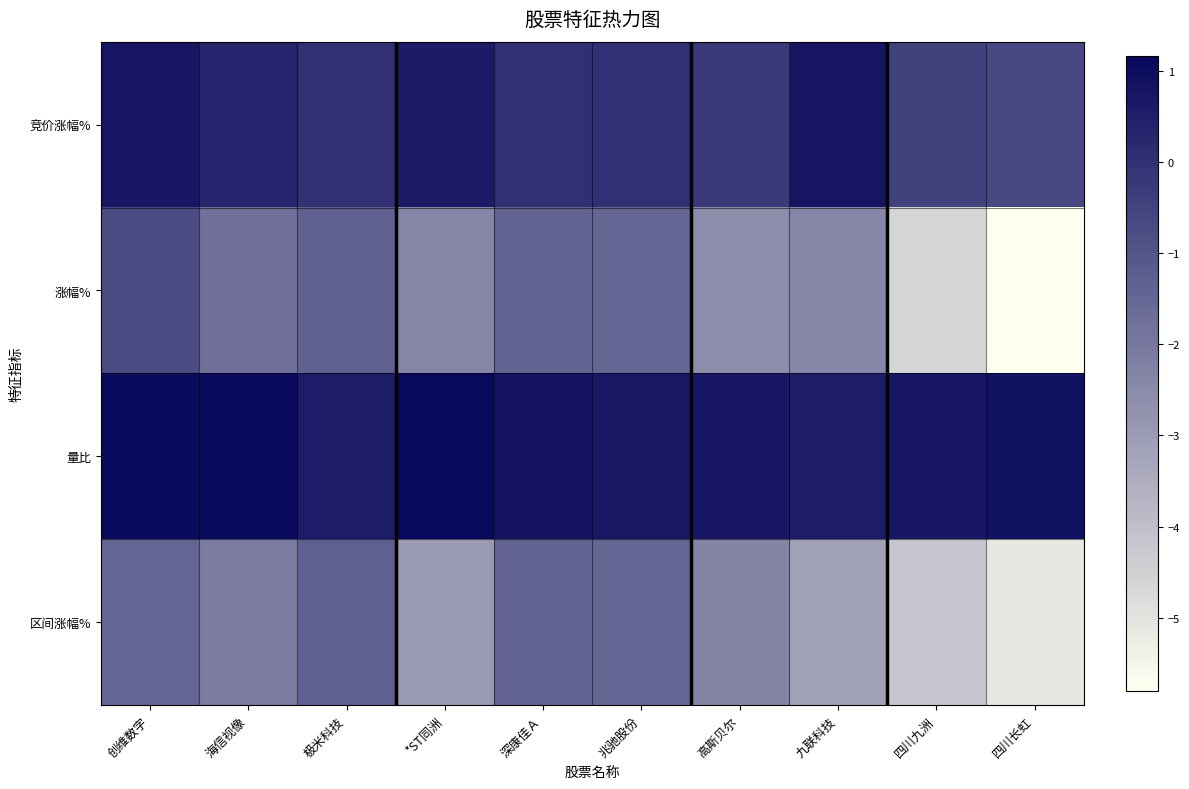

Which has a higher value, 深康佳Ａ or 极米科技?

深康佳Ａ